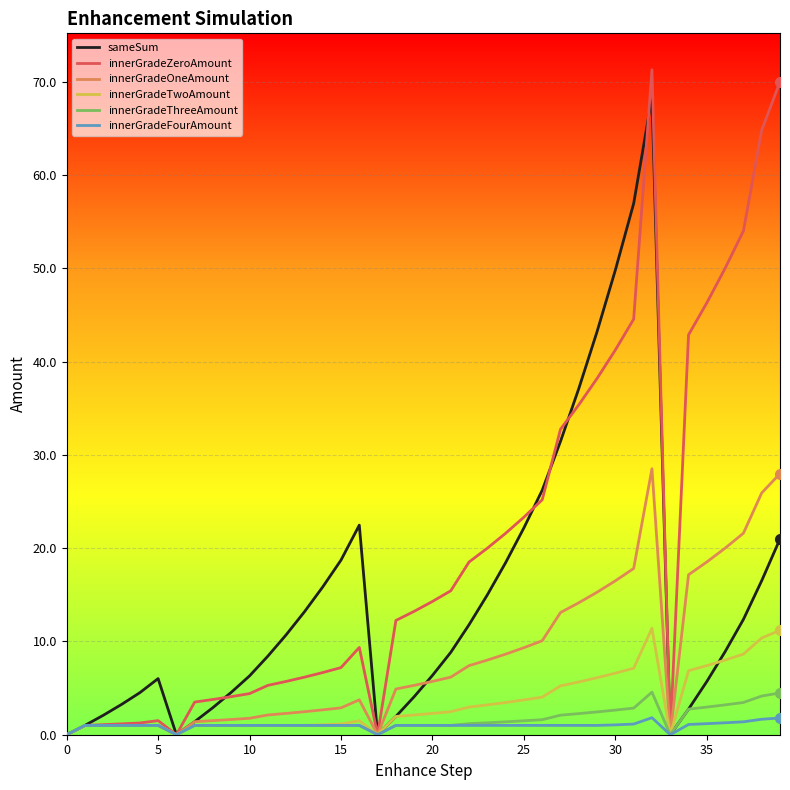

How many interior local valleys does the sameSum series have?

3